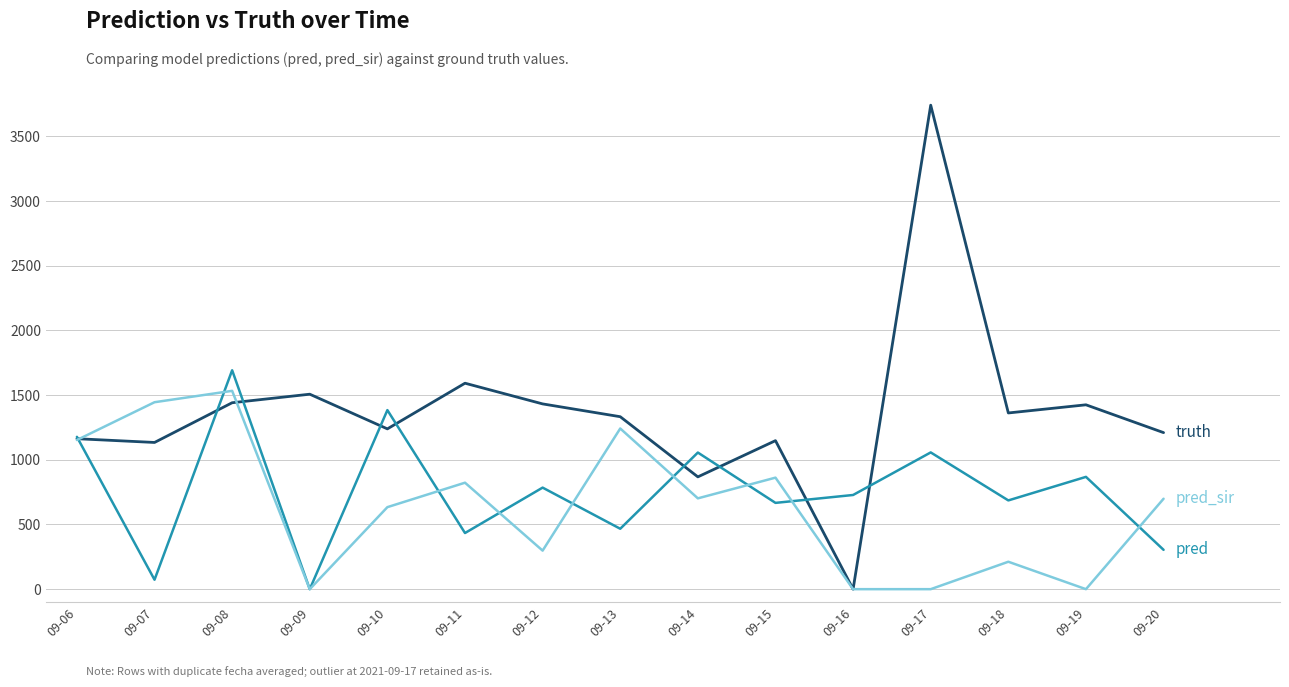

What is the maximum value shown in the chart?

3741.0